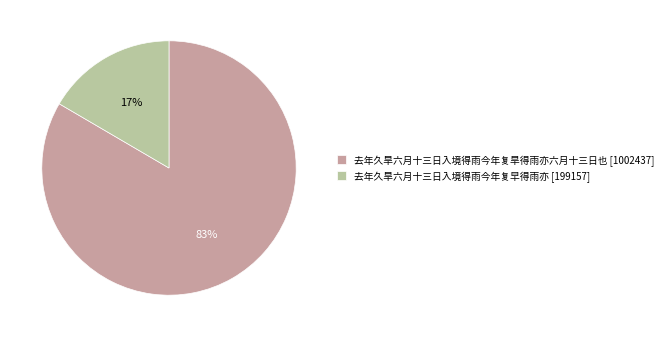

Rank the categories by value from highest to lowest.

去年久旱六月十三日入境得雨今年复旱得雨亦六月十三日也, 去年久旱六月十三日入境得雨今年复早得雨亦